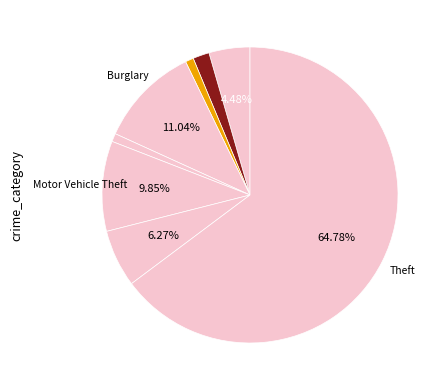

Count the number of slices in the pie.

8